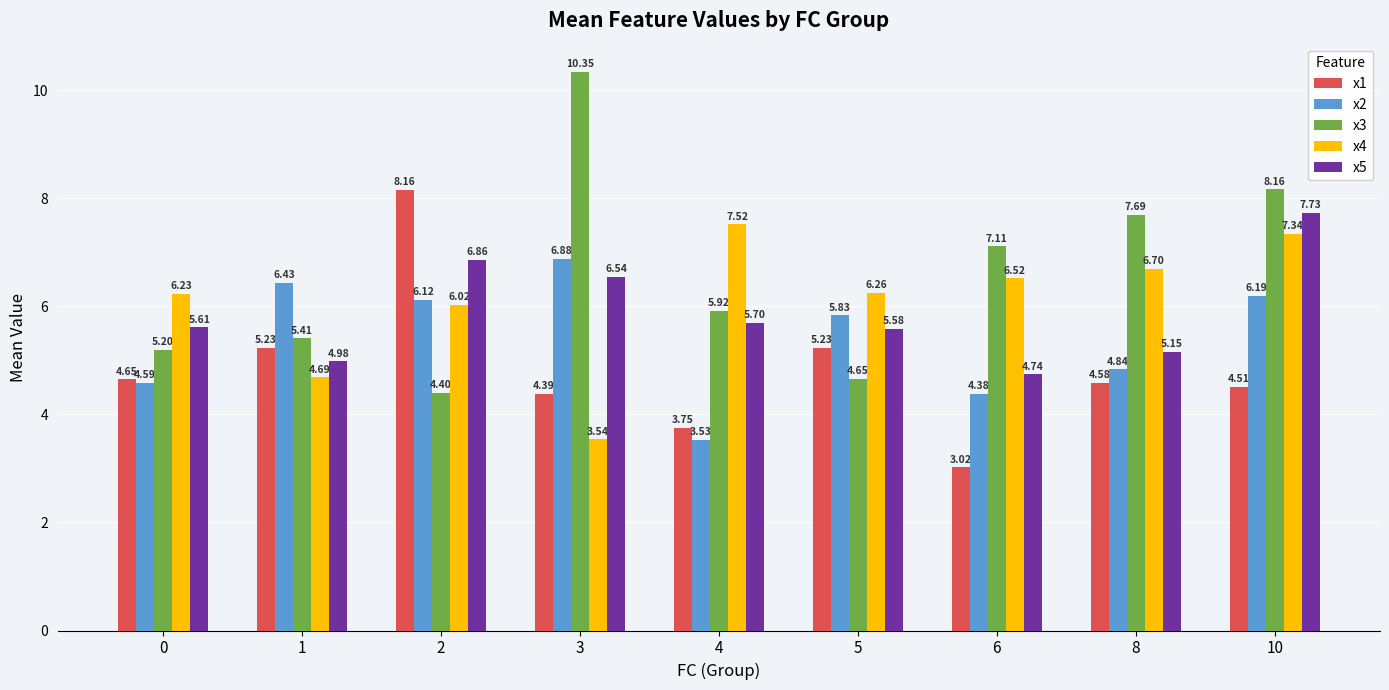

What is the sum of all x2 values?

48.8